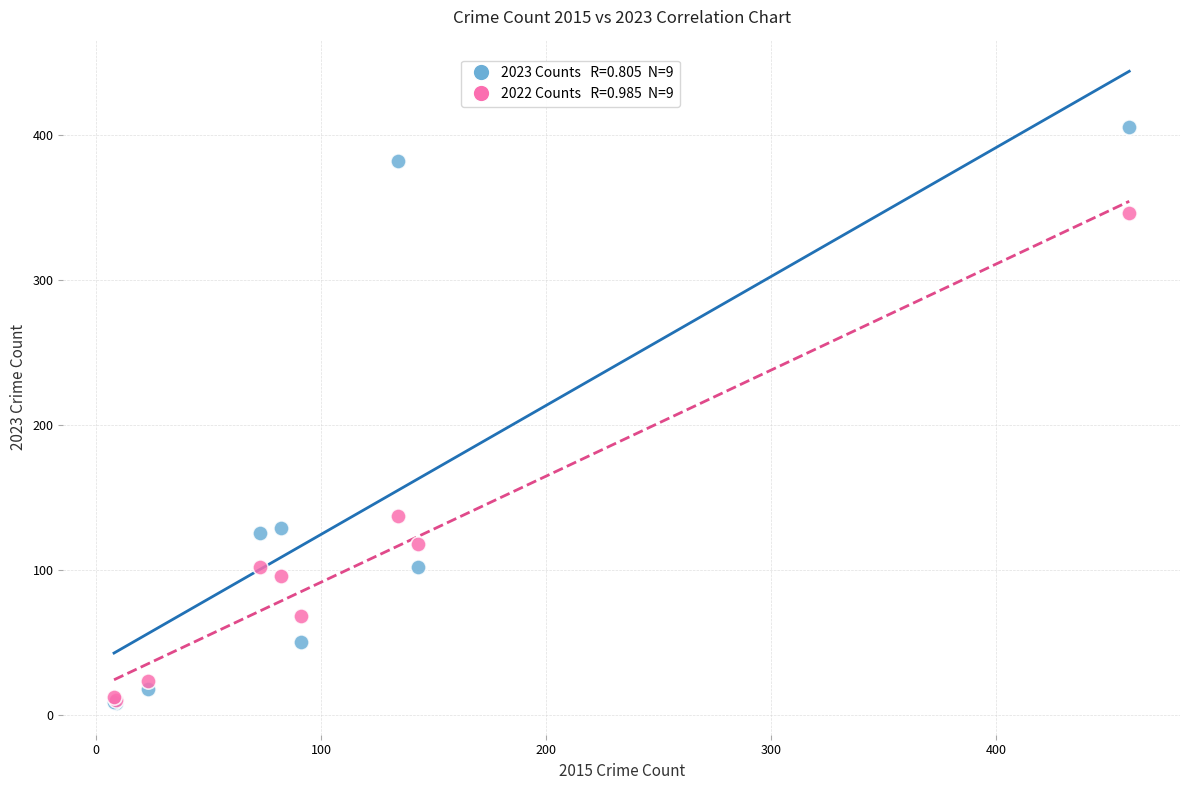

Across all series, what Y value is closest to 206?

137